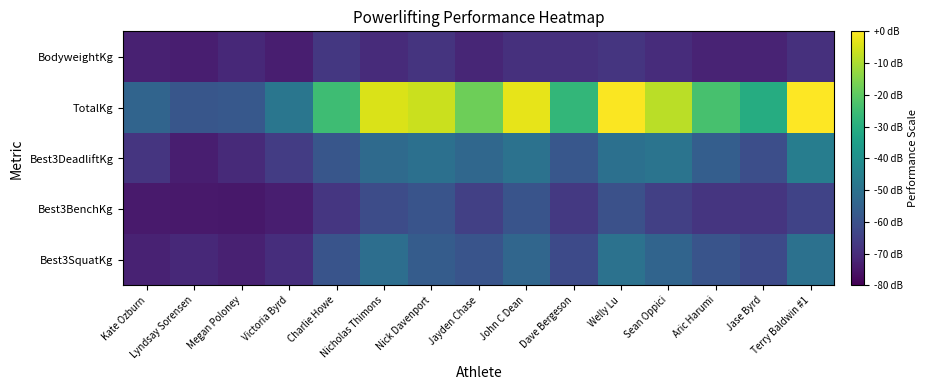

Reading left to right, extract all data points from this chart.

Best3SquatKg: Kate Ozburn=-72.3	Lyndsay Sorensen=-70.6	Megan Poloney=-72.6	Victoria Byrd=-69.5	Charlie Howe=-59.3	Nicholas Thimons=-51.1	Nick Davenport=-56.7	Jayden Chase=-59.3	John C Dean=-53.6	Dave Bergeson=-62.1	Welly Lu=-49.9	Sean Oppici=-54.2	Aric Harumi=-59.3	Jase Byrd=-62.1	Terry Baldwin #1=-50.2
Best3BenchKg: Kate Ozburn=-74.3	Lyndsay Sorensen=-74.6	Megan Poloney=-74.9	Victoria Byrd=-73.2	Charlie Howe=-67.2	Nicholas Thimons=-61.3	Nick Davenport=-59.3	Jayden Chase=-65.0	John C Dean=-59.3	Dave Bergeson=-66.7	Welly Lu=-60.1	Sean Oppici=-65.0	Aric Harumi=-67.8	Jase Byrd=-67.5	Terry Baldwin #1=-63.8
Best3DeadliftKg: Kate Ozburn=-67.5	Lyndsay Sorensen=-73.2	Megan Poloney=-70.4	Victoria Byrd=-65.8	Charlie Howe=-58.4	Nicholas Thimons=-52.2	Nick Davenport=-50.5	Jayden Chase=-53.3	John C Dean=-49.9	Dave Bergeson=-58.2	Welly Lu=-50.5	Sean Oppici=-49.1	Aric Harumi=-56.2	Jase Byrd=-60.7	Terry Baldwin #1=-46.0
TotalKg: Kate Ozburn=-54.2	Lyndsay Sorensen=-58.4	Megan Poloney=-57.9	Victoria Byrd=-48.5	Charlie Howe=-25.0	Nicholas Thimons=-4.5	Nick Davenport=-6.5	Jayden Chase=-17.6	John C Dean=-2.8	Dave Bergeson=-27.0	Welly Lu=-0.6	Sean Oppici=-8.2	Aric Harumi=-23.3	Jase Byrd=-30.4	Terry Baldwin #1=0.0
BodyweightKg: Kate Ozburn=-72.7	Lyndsay Sorensen=-73.4	Megan Poloney=-70.7	Victoria Byrd=-73.4	Charlie Howe=-67.0	Nicholas Thimons=-70.0	Nick Davenport=-67.8	Jayden Chase=-71.5	John C Dean=-68.9	Dave Bergeson=-69.0	Welly Lu=-67.7	Sean Oppici=-70.0	Aric Harumi=-72.1	Jase Byrd=-72.0	Terry Baldwin #1=-68.8